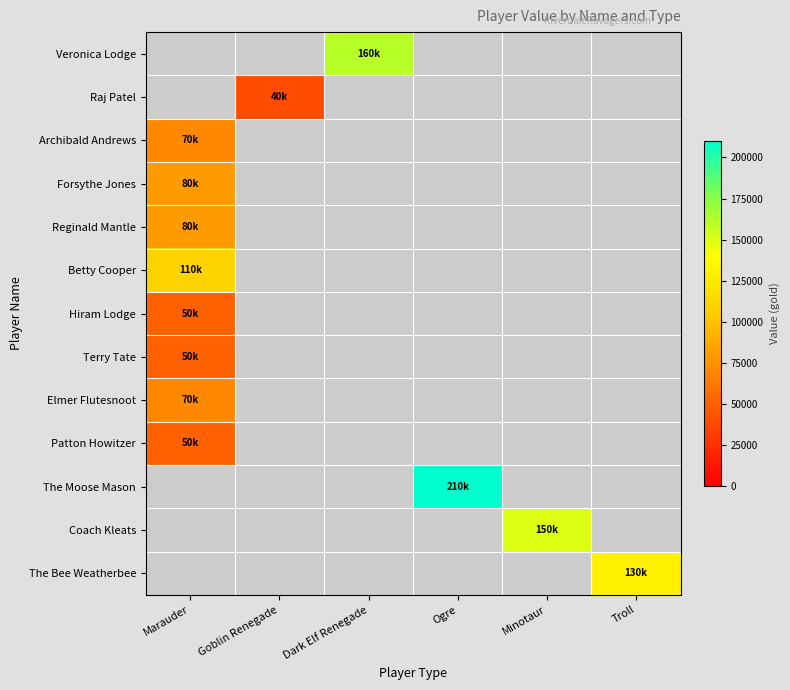

How many values in Patton Howitzer are above zero?

1